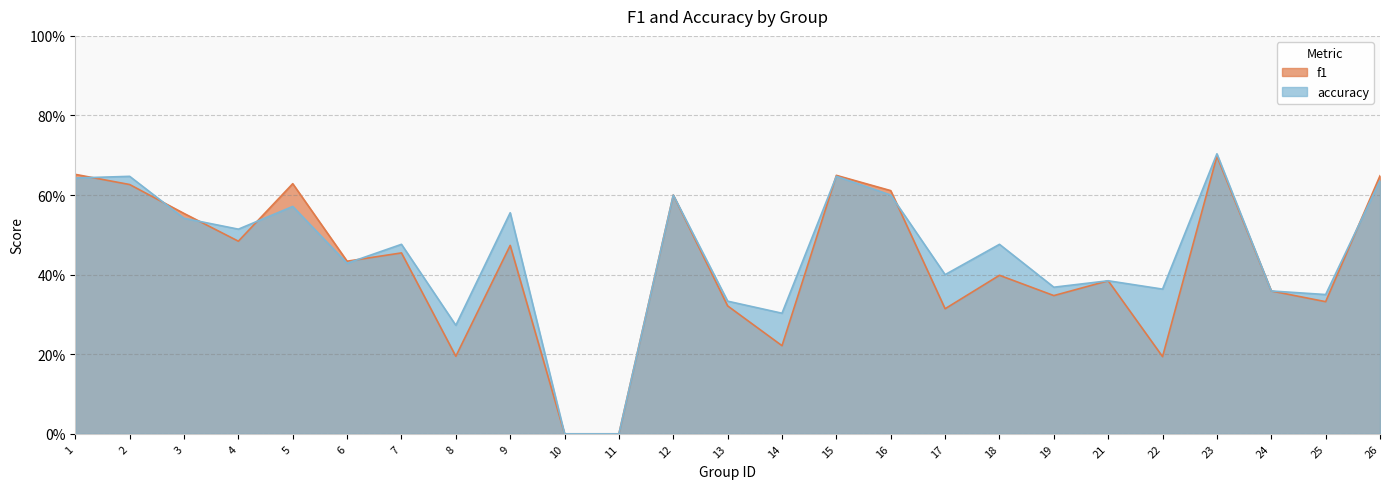

In accuracy, how many points are higher than both neighbors (excluding endpoints)?

9